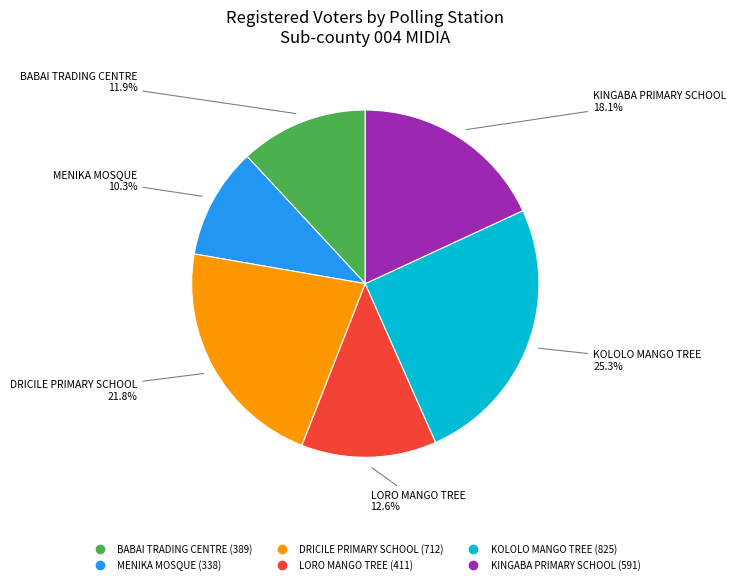

What percentage is the BABAI TRADING CENTRE slice, to the nearest percent?

12%